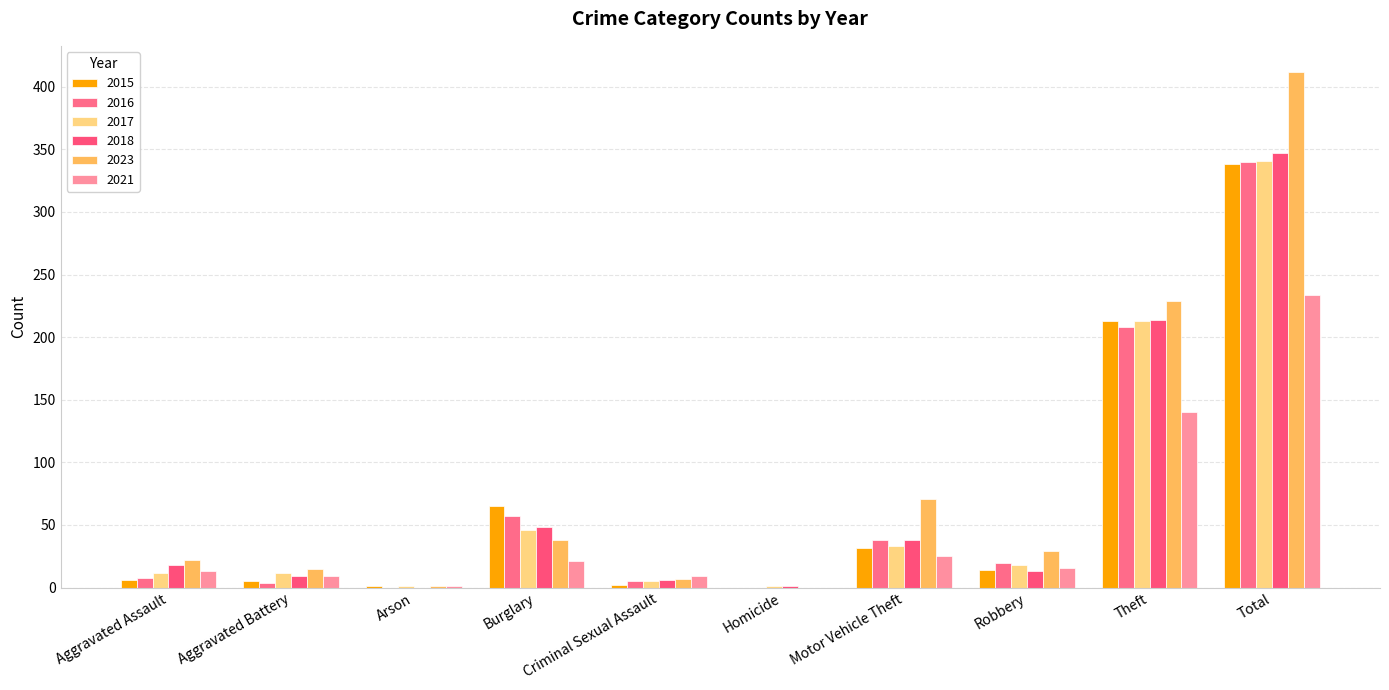

At which label does 2018 first exceed 18?

Burglary